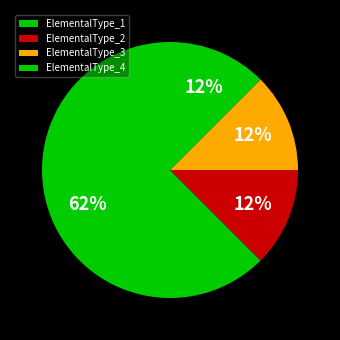

Which category has the biggest portion of the pie?

ElementalType_1